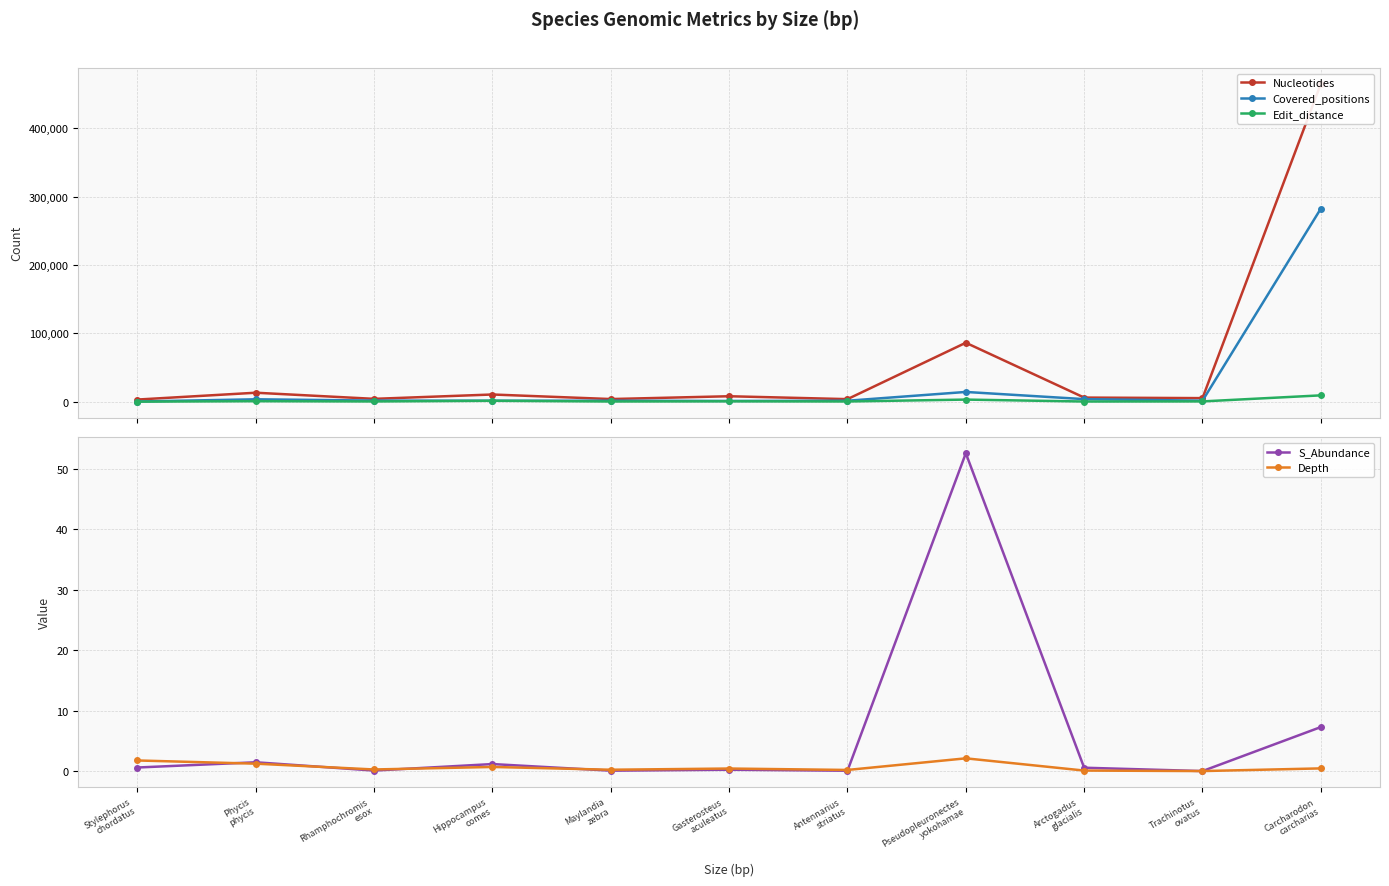

What is the difference between the maximum and minimum values in the Nucleotides series?

461913.0